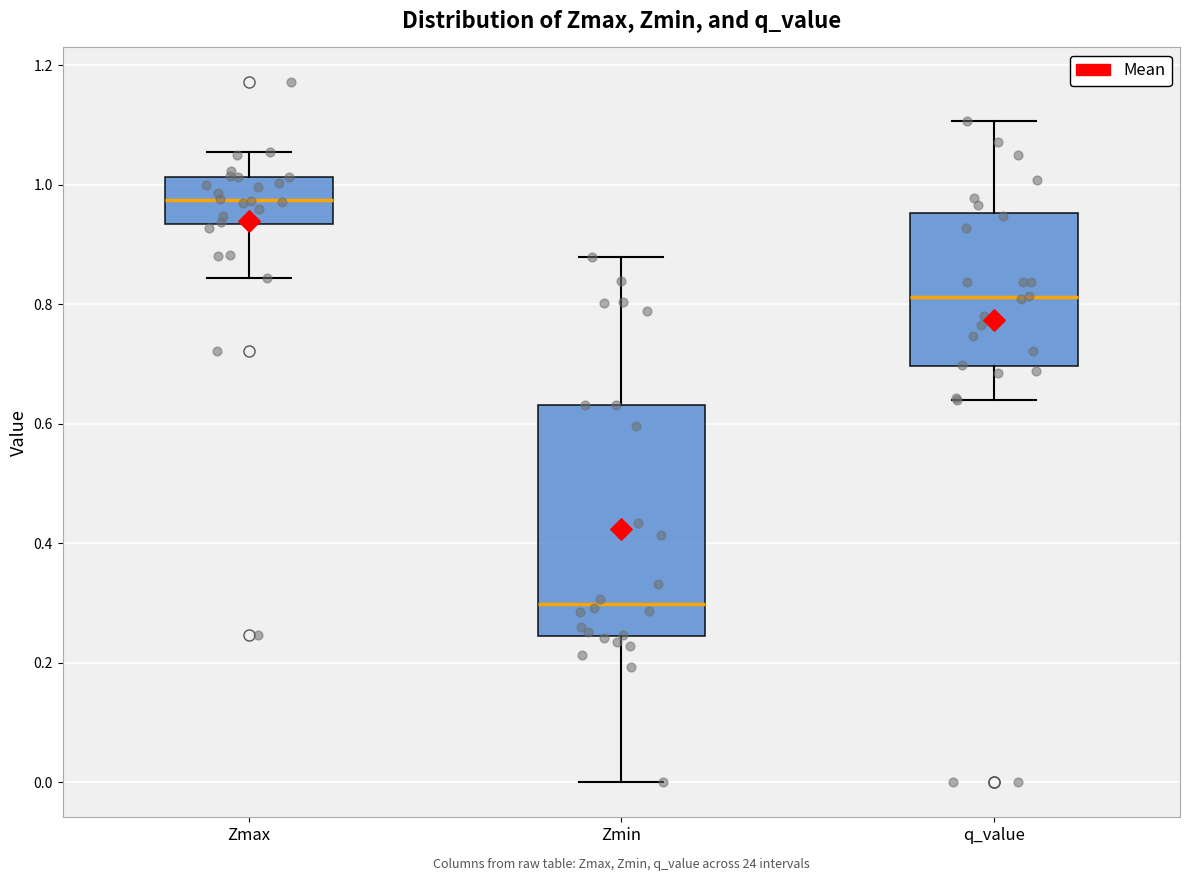

Reading left to right, transcribe this box plot: for each box, give where its median line is, the range the box spans, and where its two whiskers end, as read against the y-axis. The values are not printed on the chart, so give them approximately, as read against the axis.

Zmax: median 0.98, box 0.94 to 1.02, whiskers 0.84 to 1.06
Zmin: median 0.30, box 0.24 to 0.64, whiskers 0.00 to 0.88
q_value: median 0.82, box 0.70 to 0.96, whiskers 0.64 to 1.10